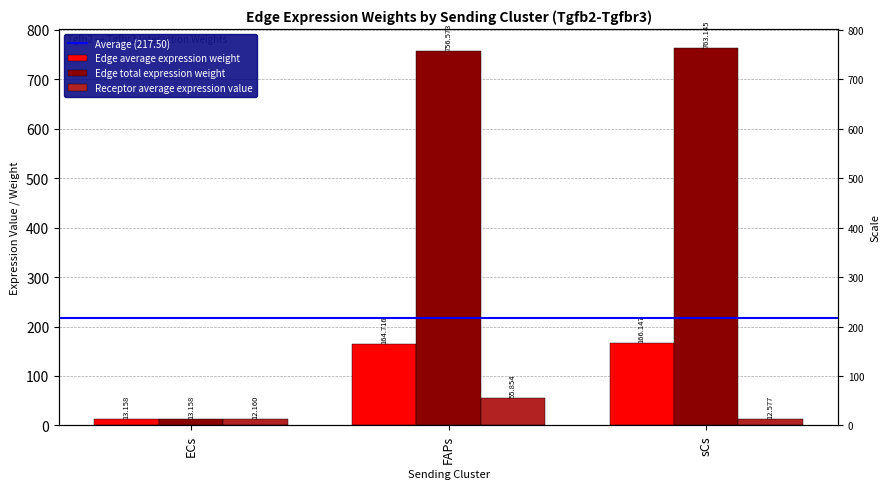

What is the average value of the Edge total expression weight series?

511.0